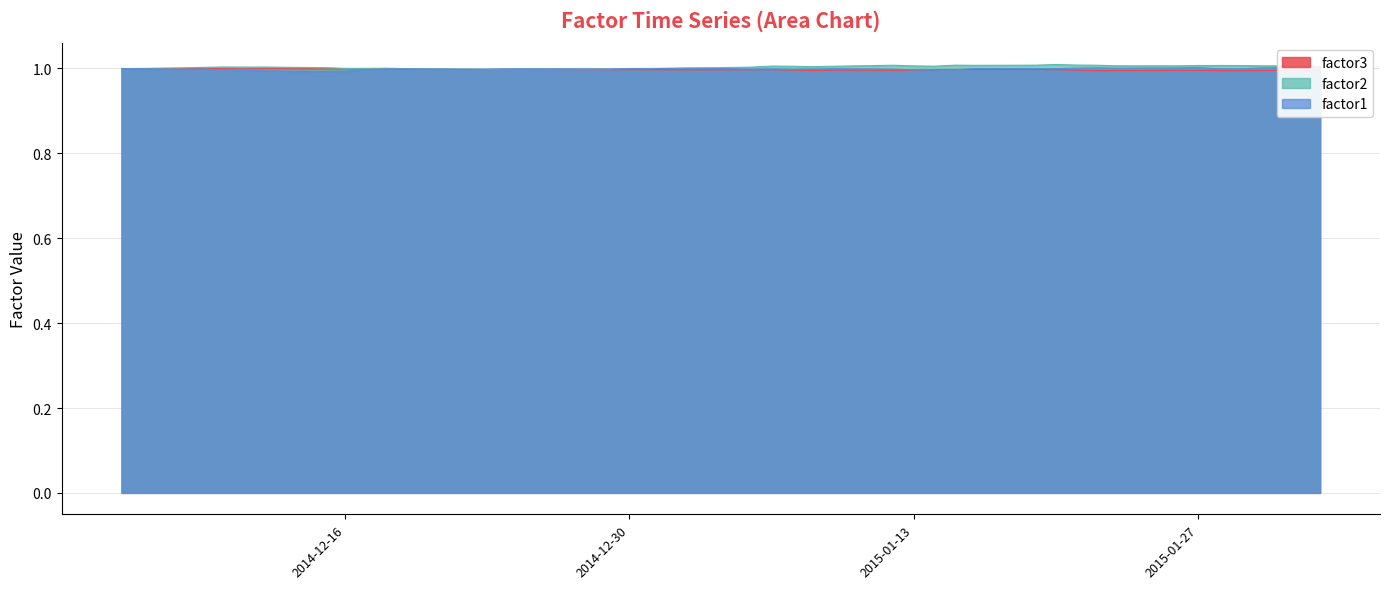

At how many categories does at least one series exceed 1?

34